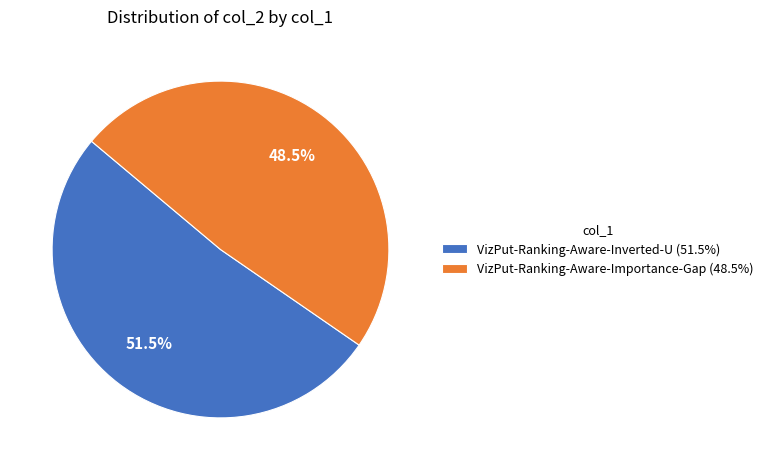

True or false: VizPut-Ranking-Aware-Importance-Gap accounts for 1% of the total.

False